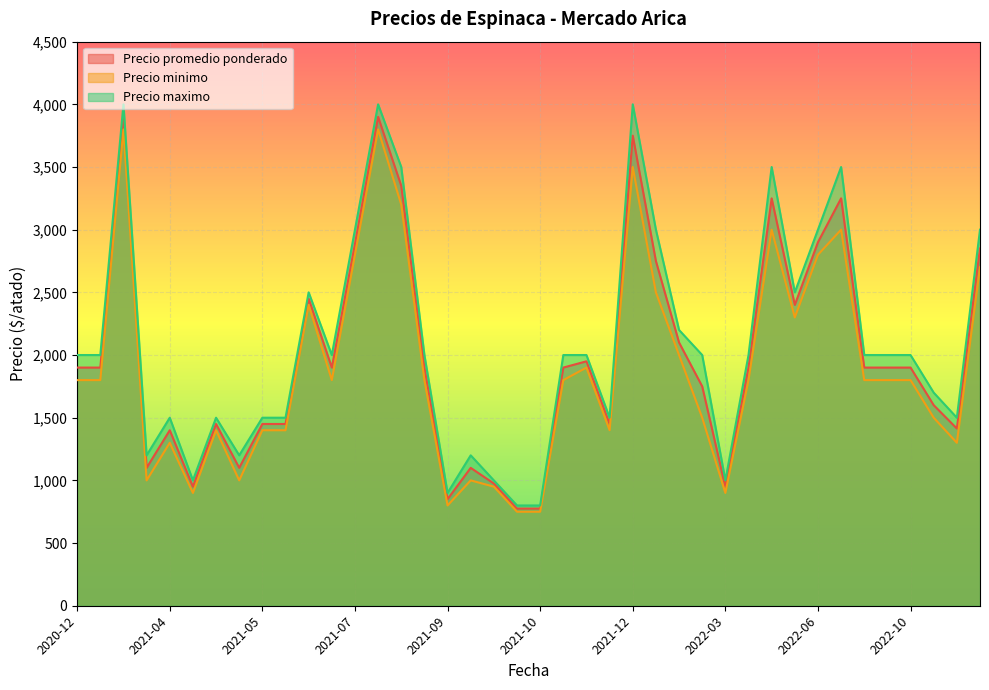

What is the average value of the Precio maximo series?

2088